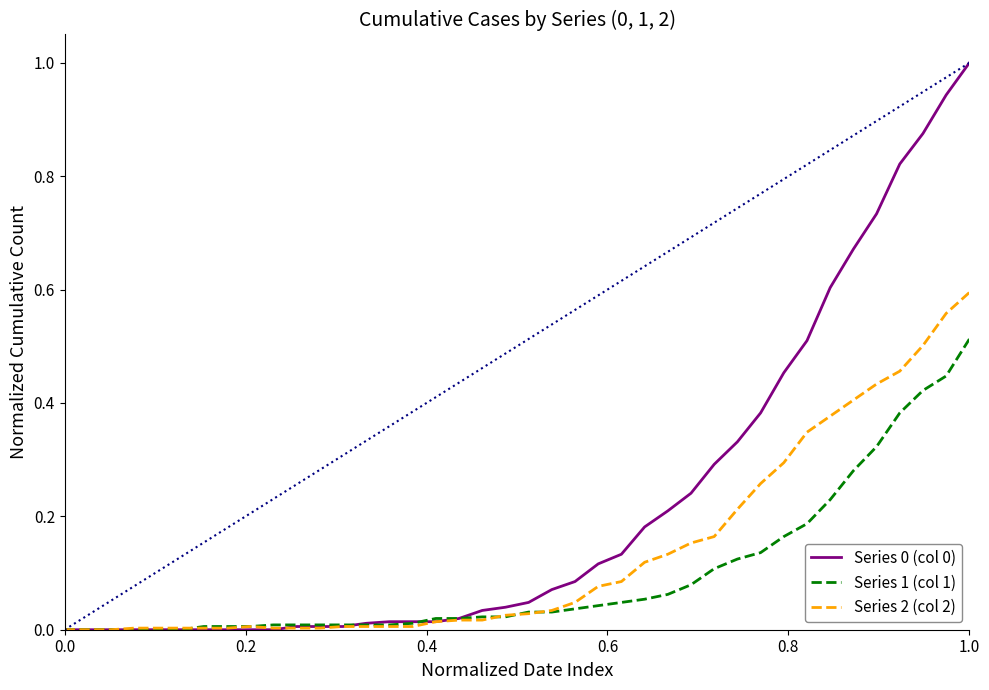

What is the highest value of the Series 0 (col 0) series?

1.0